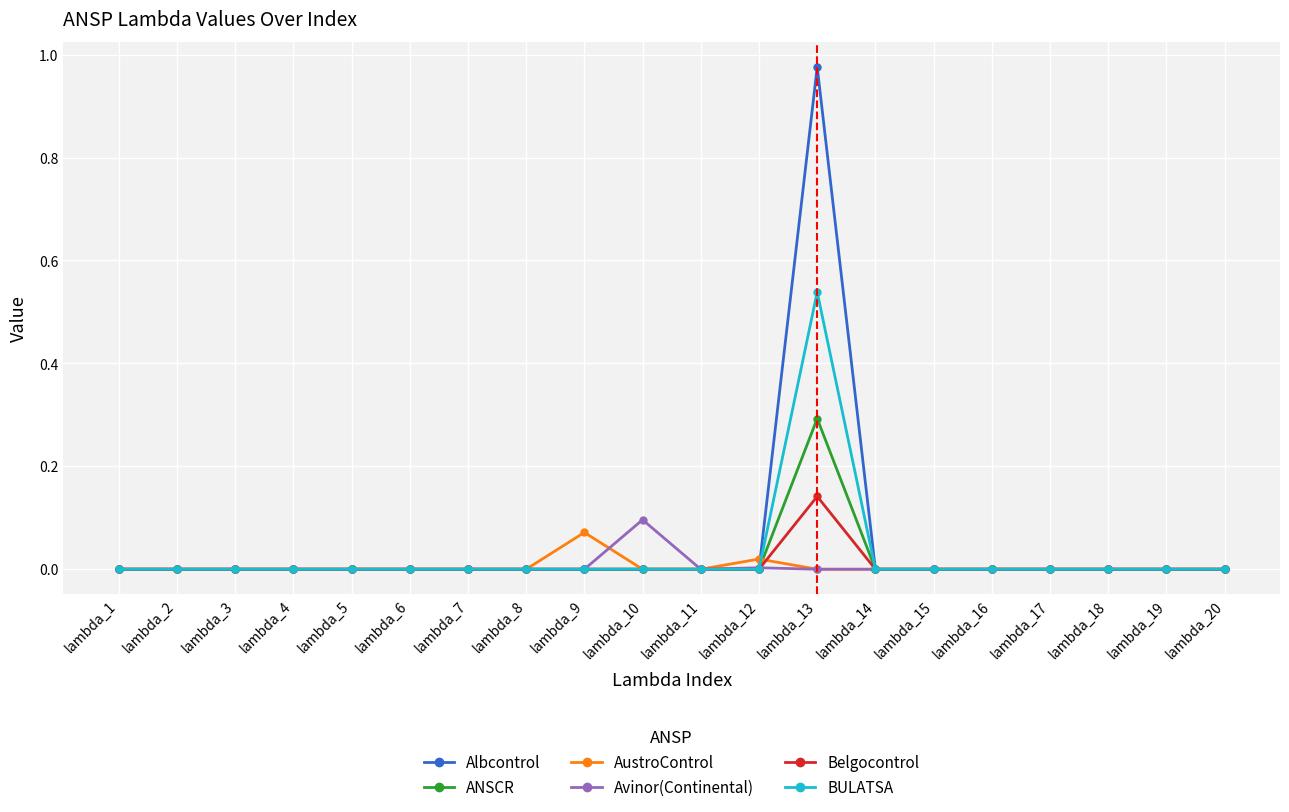

Which series has the largest range (max minus min)?

Albcontrol